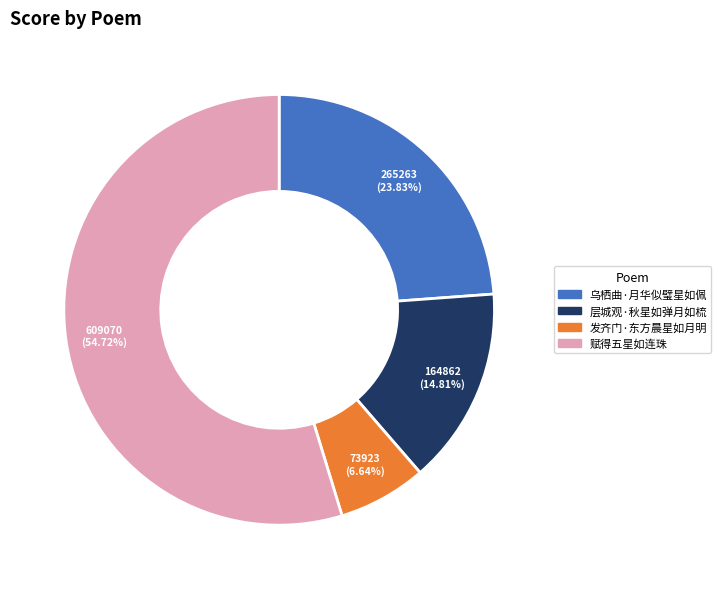

To the nearest percent, what is the average slice percentage?

25%